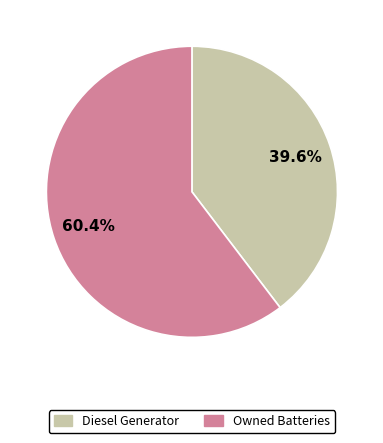

What is the majority slice?

Owned Batteries